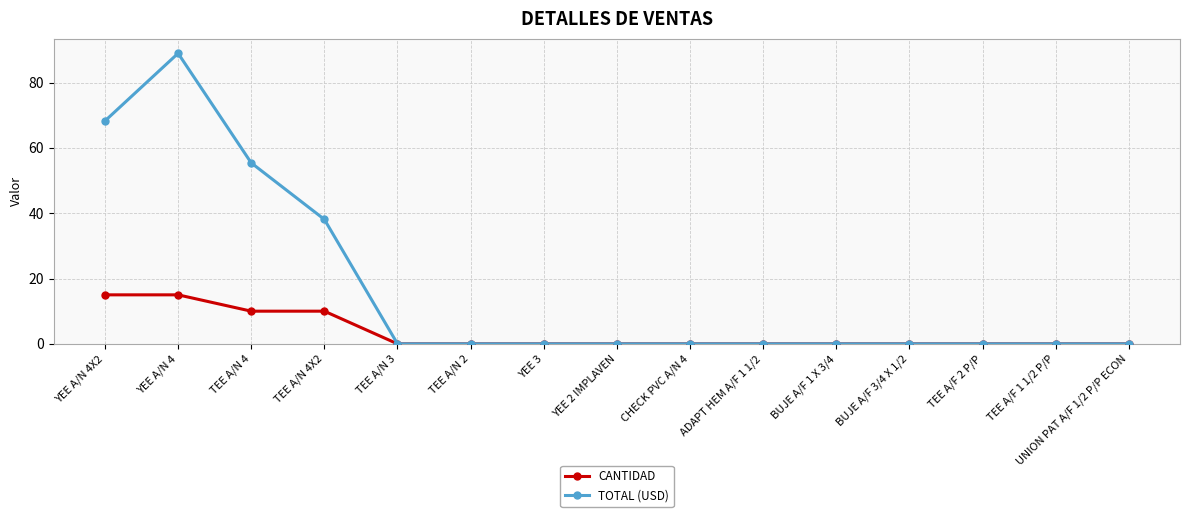

Where is the first local maximum for TOTAL (USD)?

YEE A/N 4